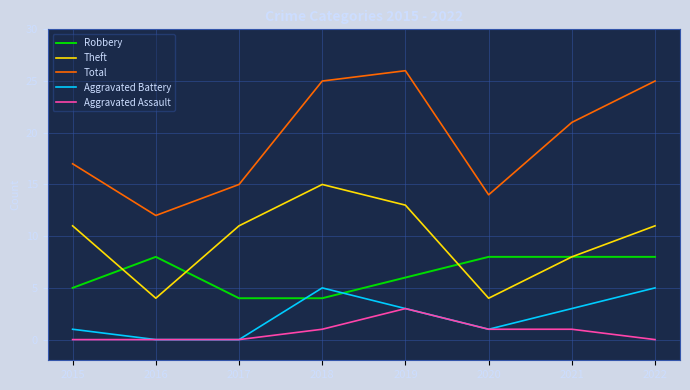

Read the Aggravated Assault value at 2019.

3